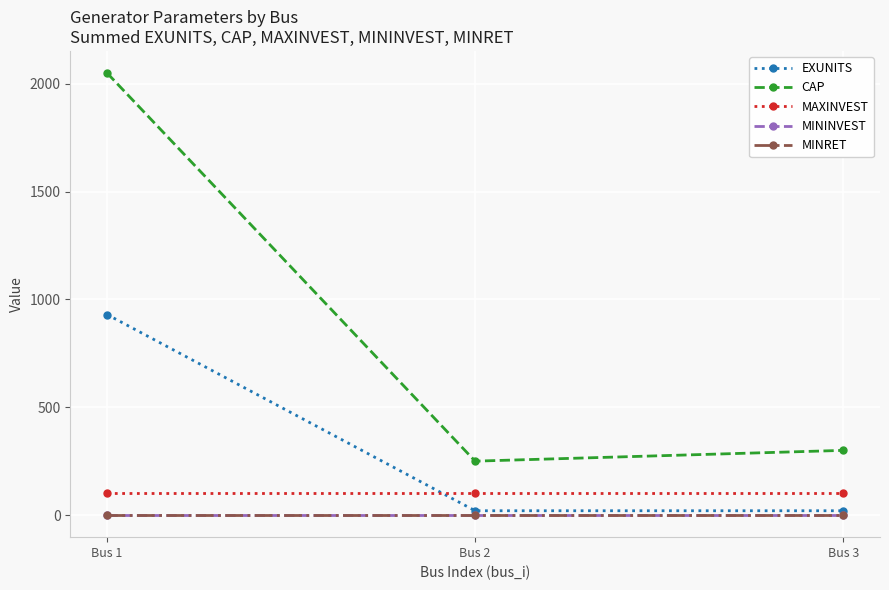

Is it true that MAXINVEST equals 100 at Bus 3?

True